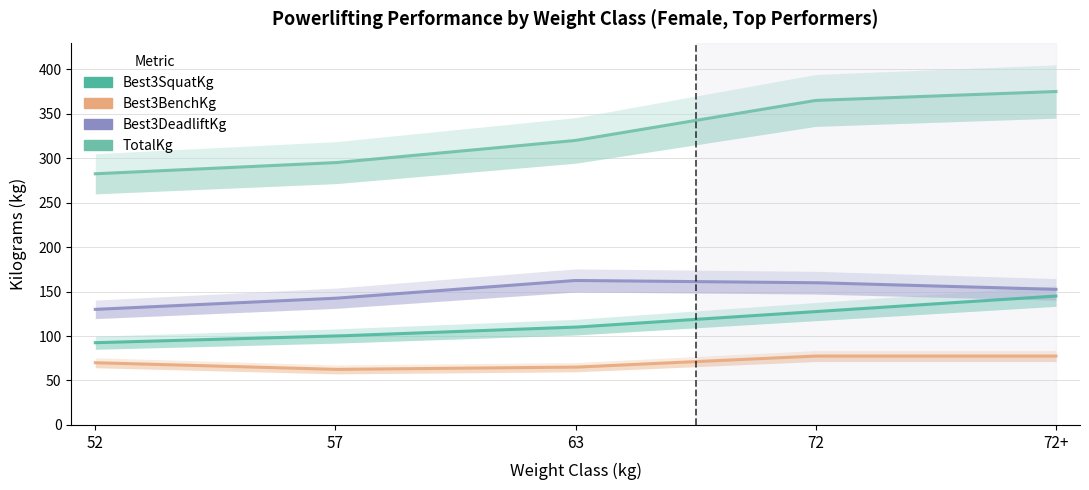

Is the value of Best3BenchKg at 57 greater than the value of TotalKg at 72?

No